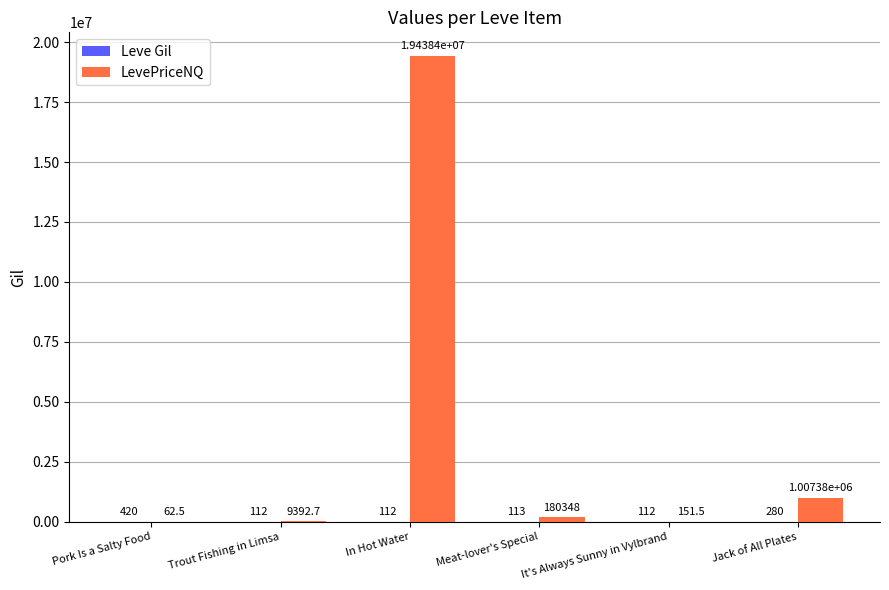

How many categories are shown in the chart?

6